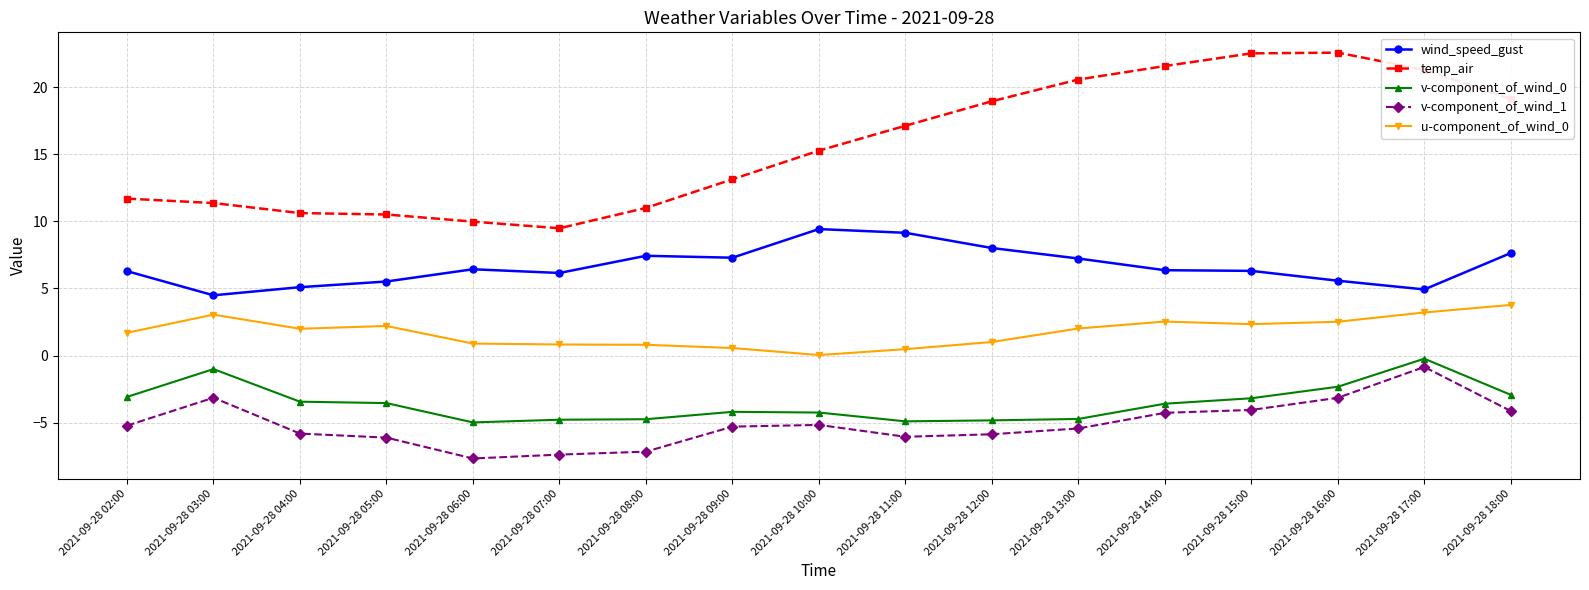

True or false: v-component_of_wind_1 and v-component_of_wind_0 cross at least once.

False